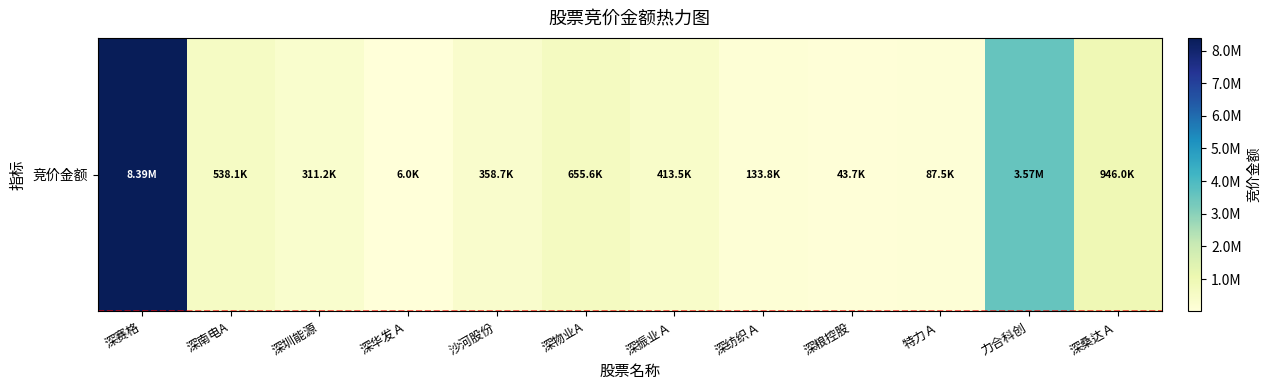

Where is the data nearest to the value 4197547?

力合科创